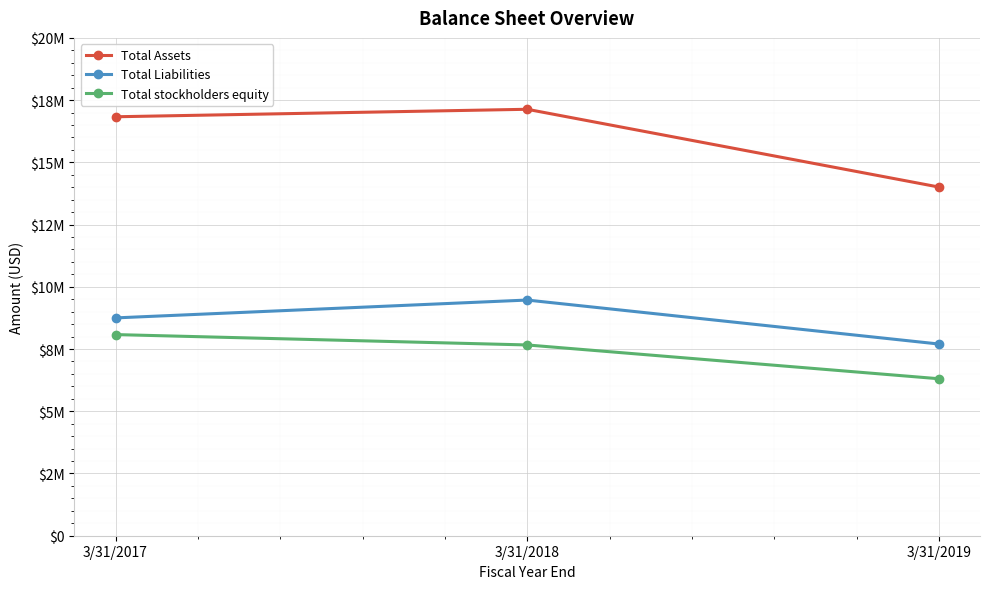

Where does the Total stockholders equity series first go above 7664010?

3/31/2017